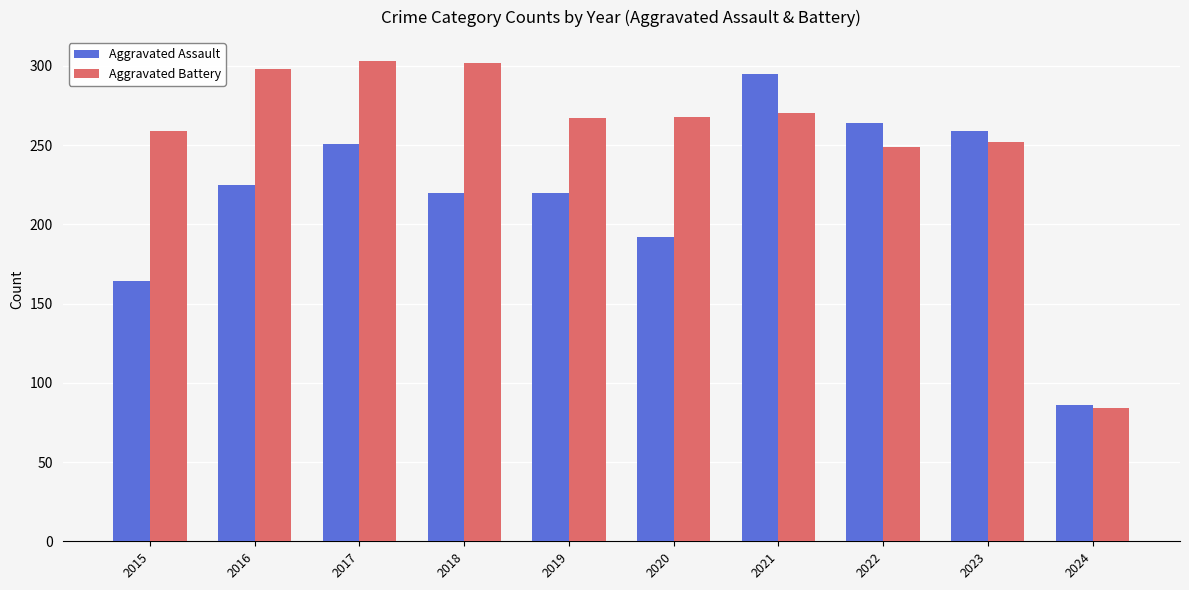

Rank the series by their average value, from lowest to highest.

Aggravated Assault, Aggravated Battery